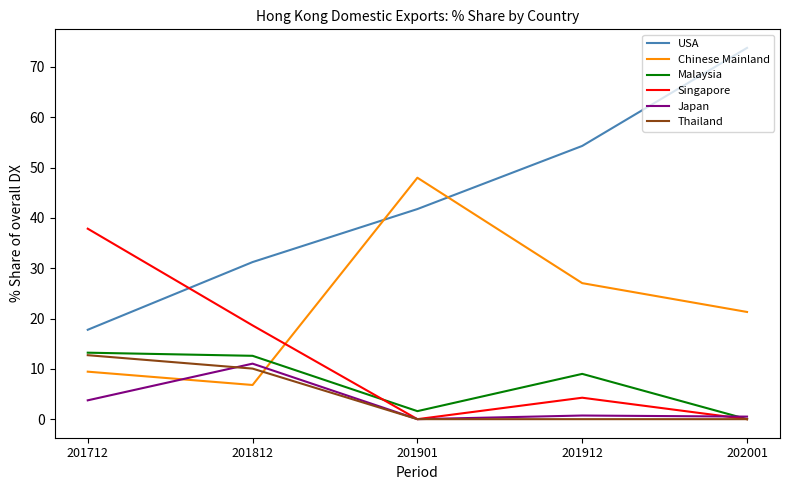

Between which two adjacent categories do Chinese Mainland and Thailand first intersect?

201812 and 201901